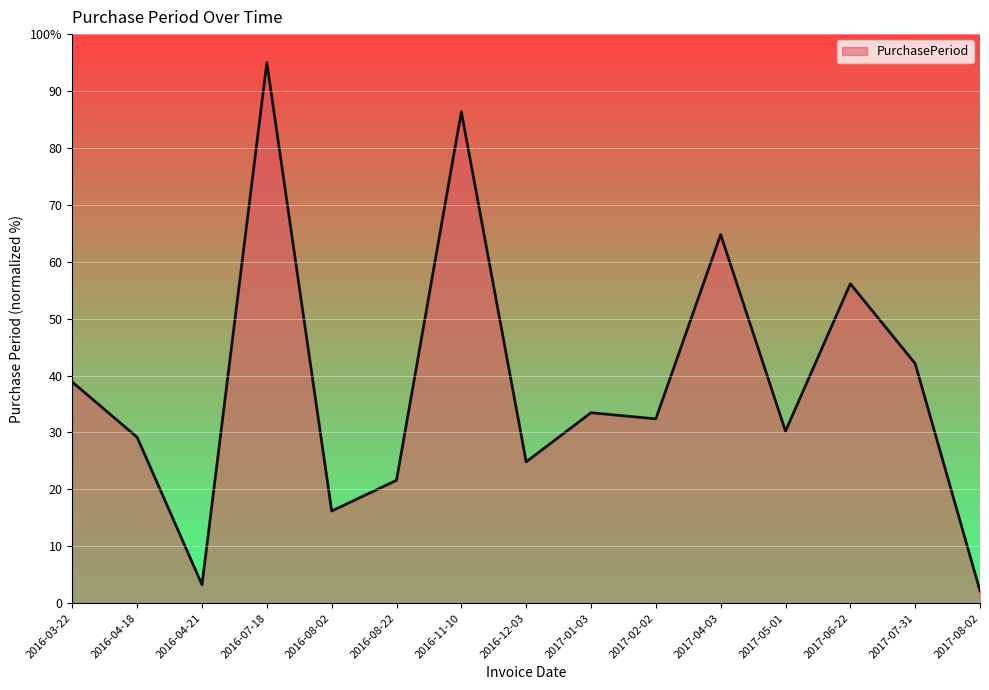

What is the difference between the maximum and minimum values?

92.8